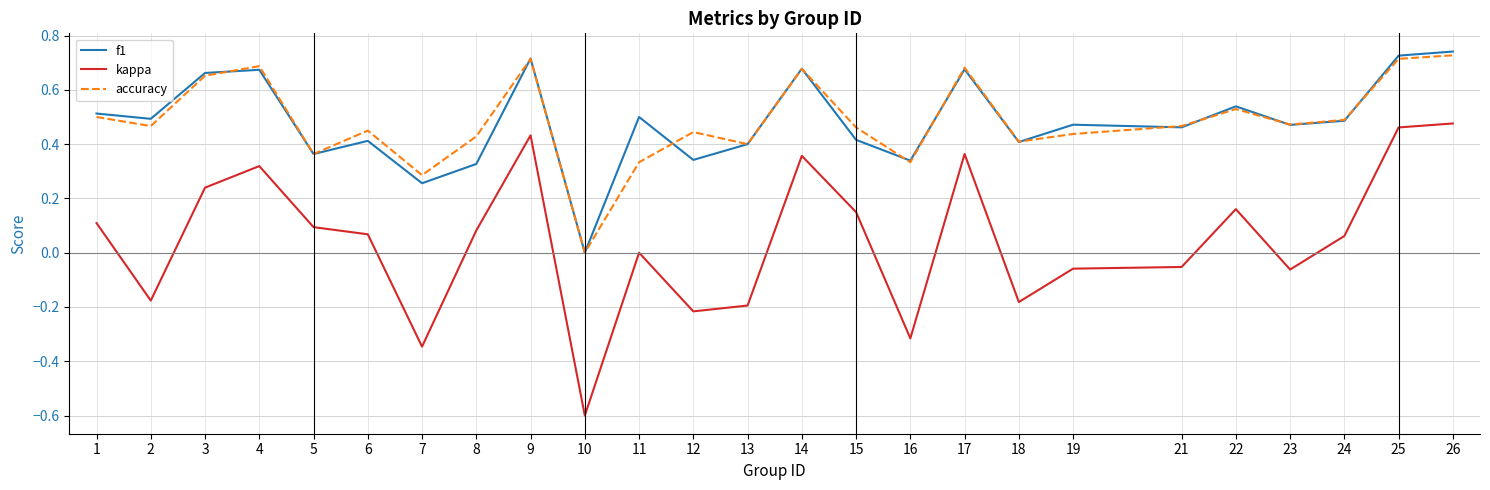

Is this an area chart (filled region under the line)?

No